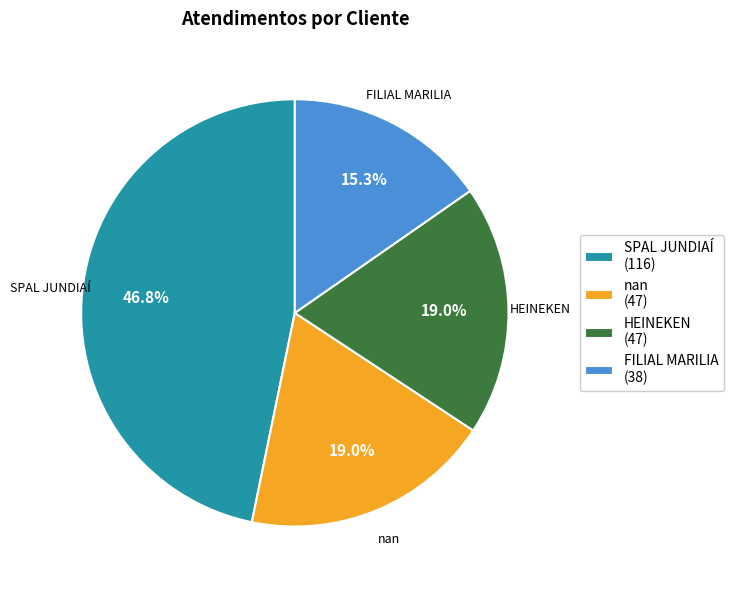

To the nearest percent, what portion does nan represent?

19%